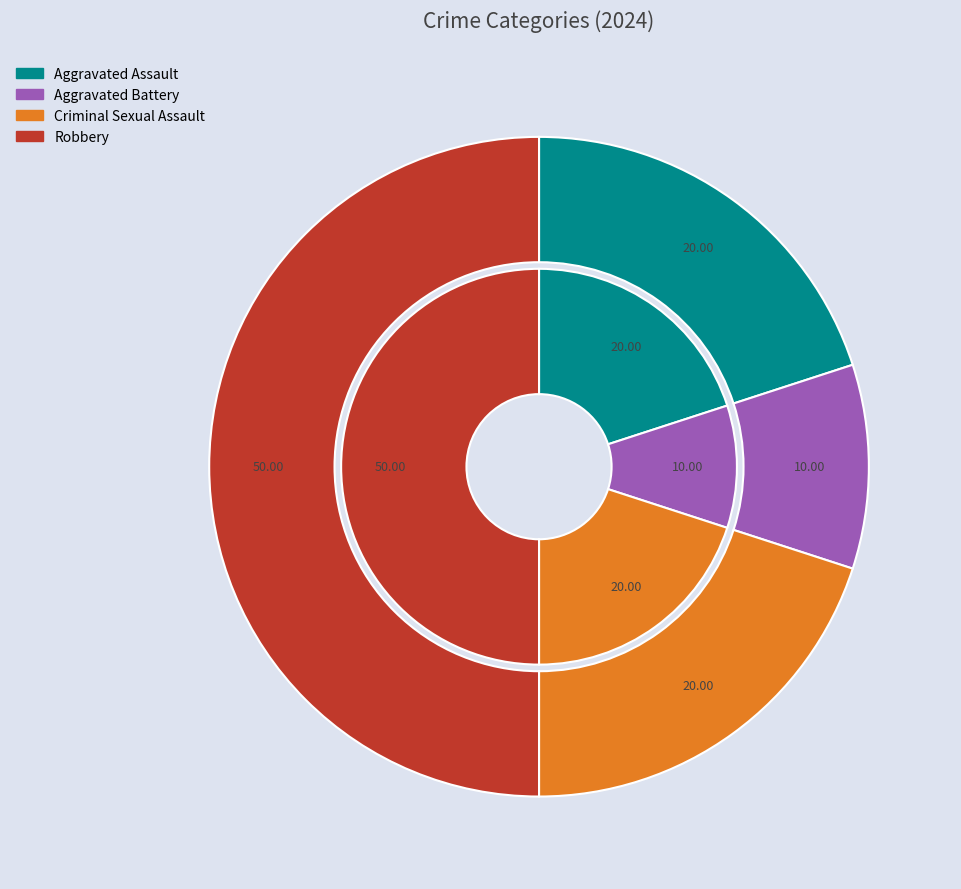

Is Aggravated Assault the majority of the pie?

No